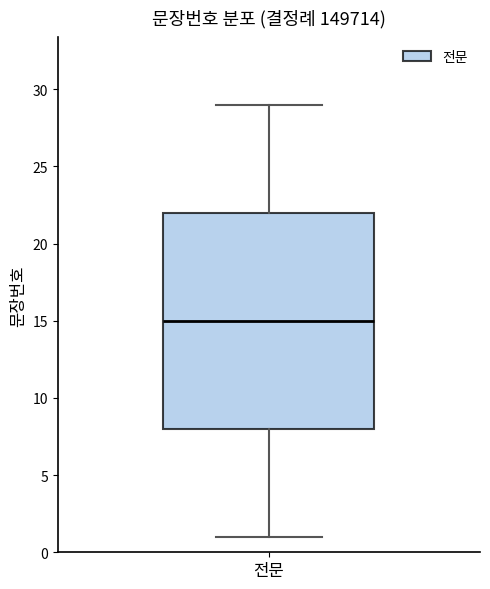

Transcribe this box plot: give where the median line is, the range the box spans, and where the two whiskers end, as read against the y-axis. The values are not printed on the chart, so give them approximately, as read against the axis.

median 15, box 8 to 22, whiskers 1 to 29